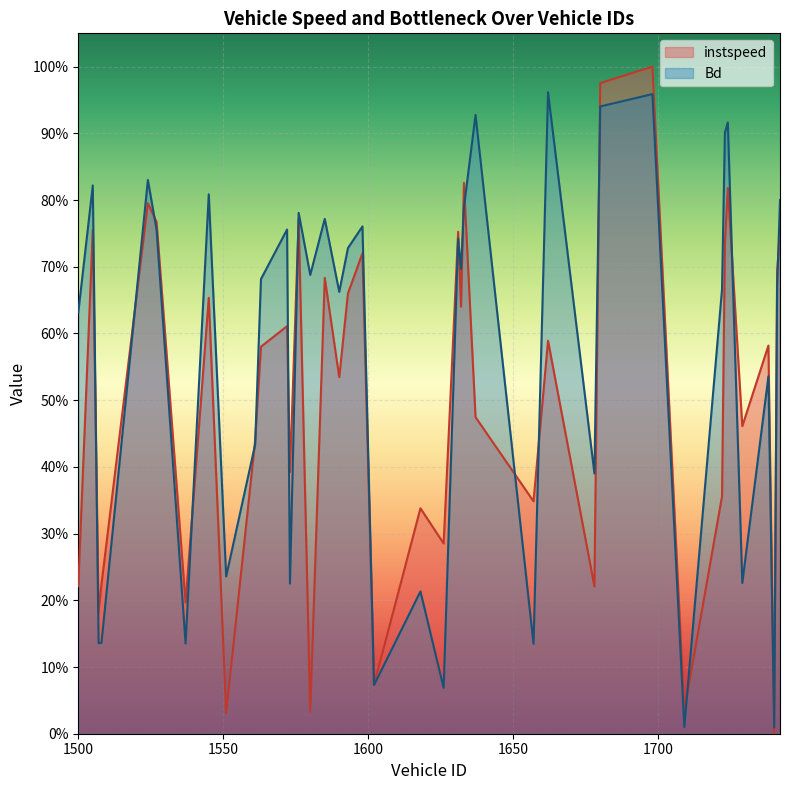

What is the maximum value shown in the chart?

1.0